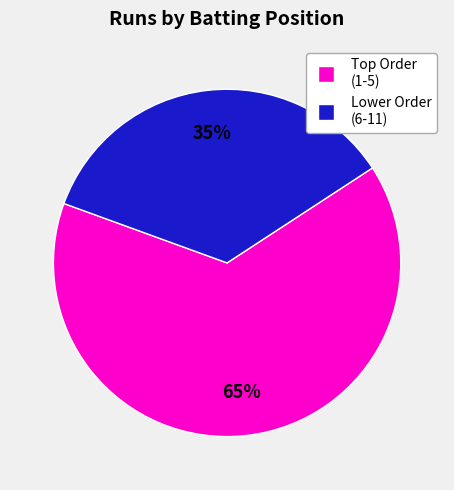

Count the number of slices in the pie.

2